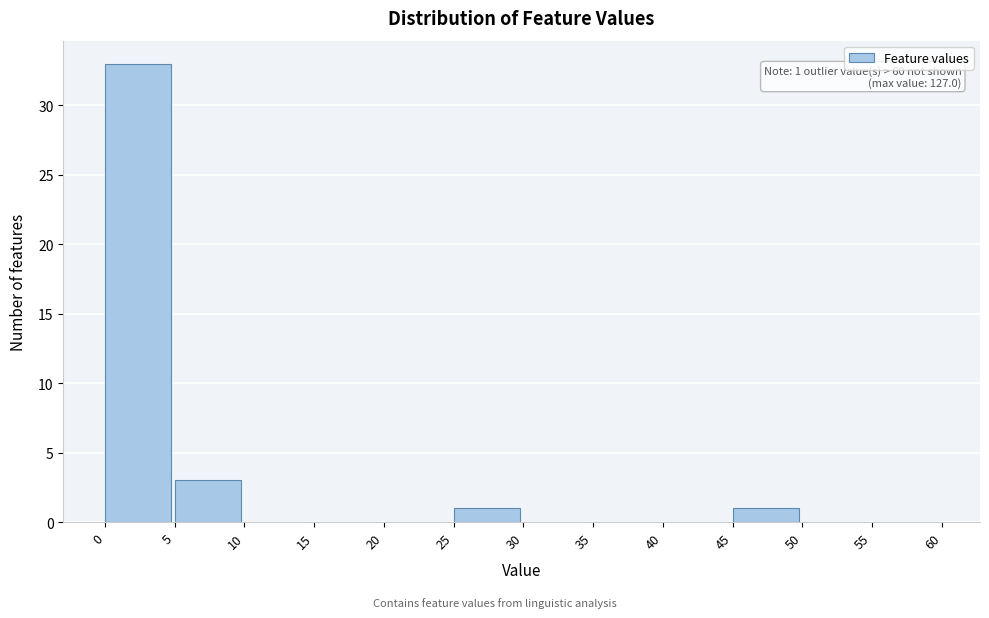

Which range on the x-axis has the tallest bar?

0 to 5